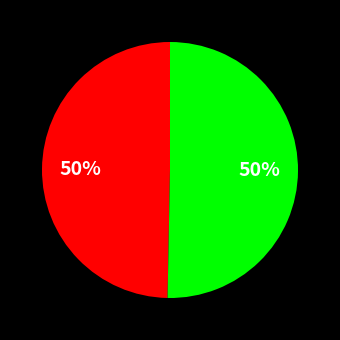

To the nearest percent, what is the average slice percentage?

50%